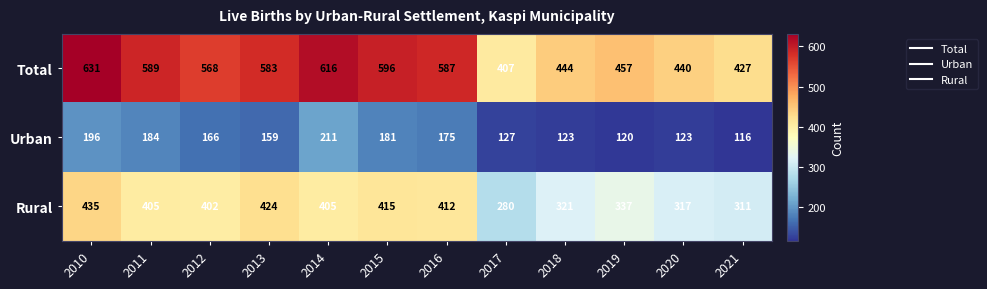

Read the Urban value at 2010, to the nearest 10.

200